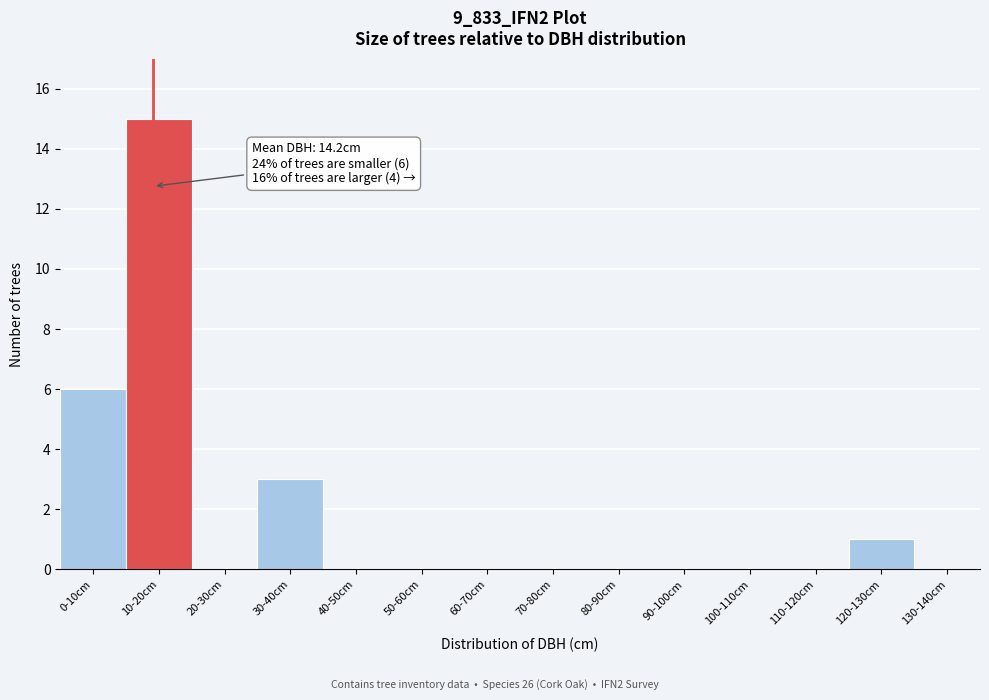

Reading right to left, extract all data points from this chart.

130-140cm=0	120-130cm=1	110-120cm=0	100-110cm=0	90-100cm=0	80-90cm=0	70-80cm=0	60-70cm=0	50-60cm=0	40-50cm=0	30-40cm=3	20-30cm=0	10-20cm=15	0-10cm=6